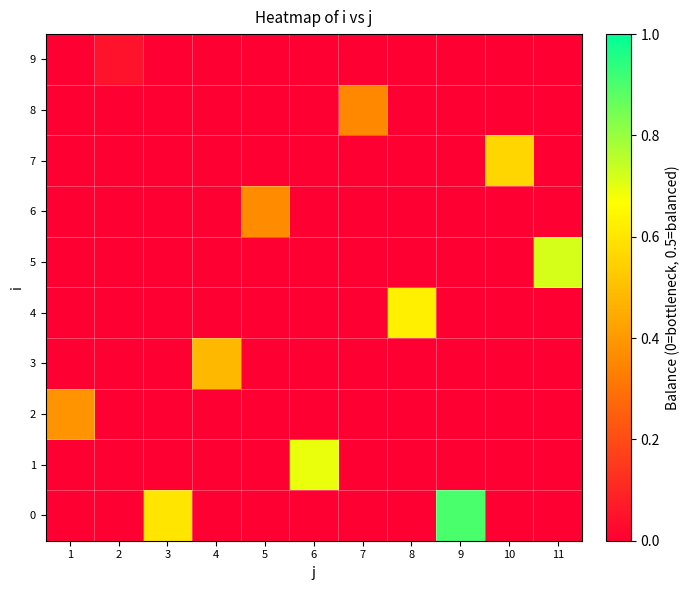

At 8, list the series in order from largest to smallest.

4, 0, 1, 2, 3, 5, 6, 7, 8, 9